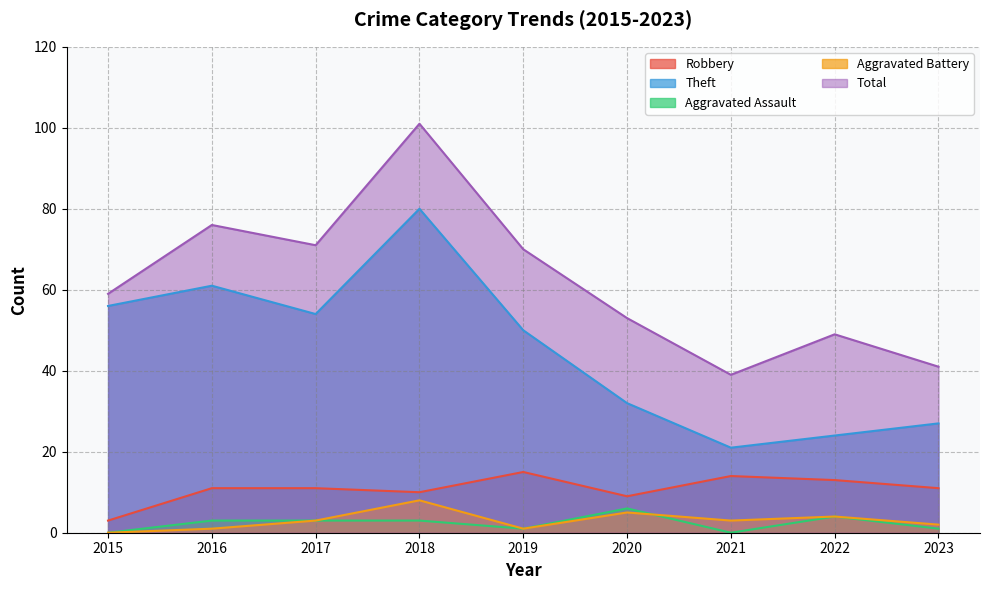

Which has a higher value, 2017 or 2022?

2022